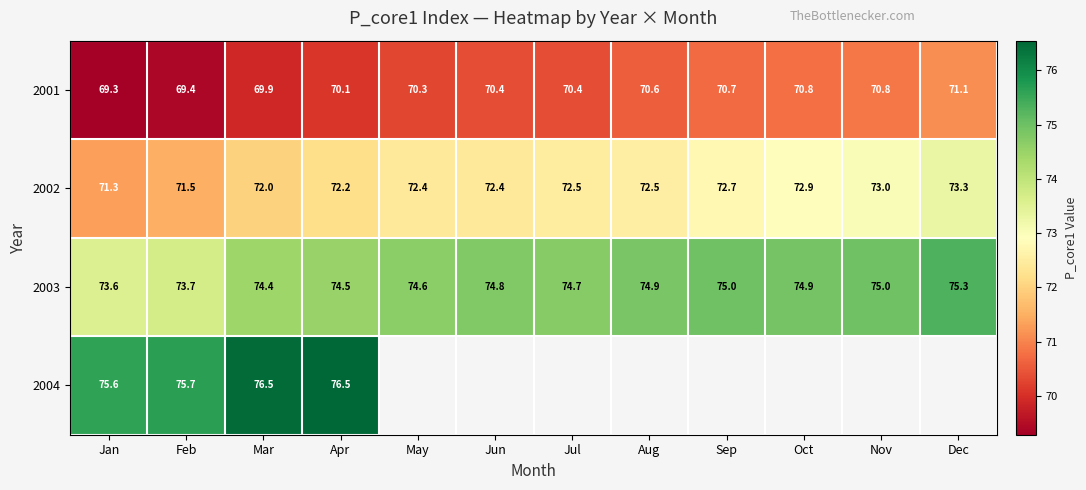

At which category is the sum across all series the highest?

Apr